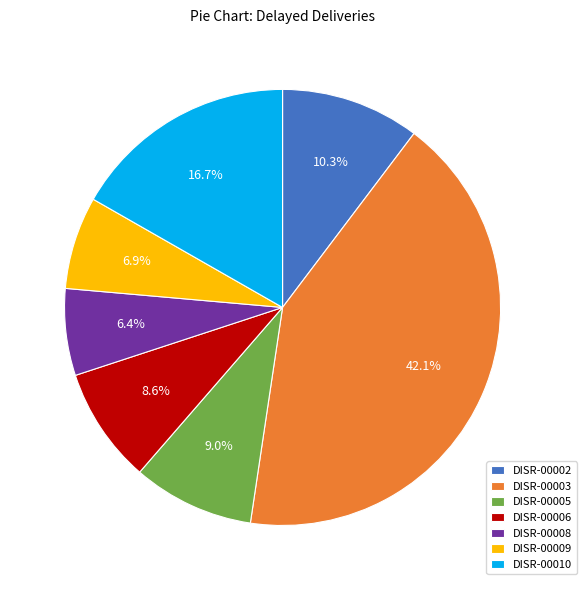

To the nearest percent, what portion does DISR-00008 represent?

6%